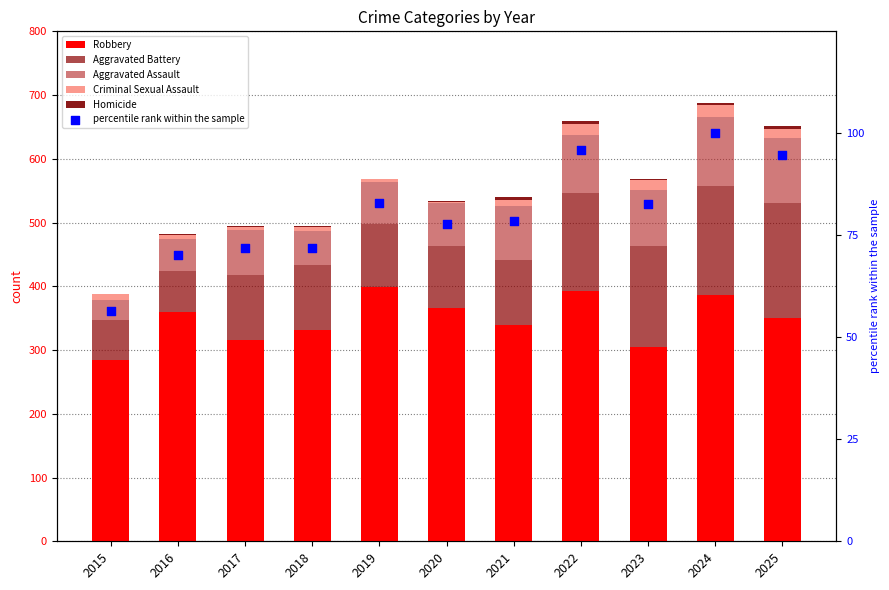

What is the total value across all series at 2021?

618.6